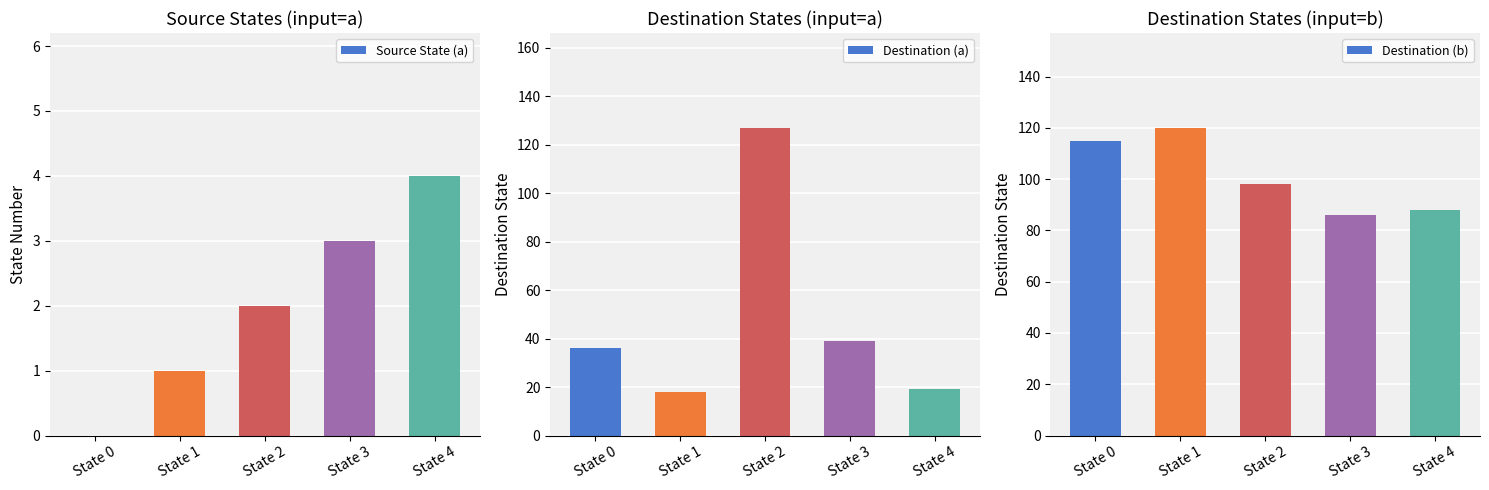

What are all the series names shown in the legend?

Source State (a), Destination (a), Destination (b)